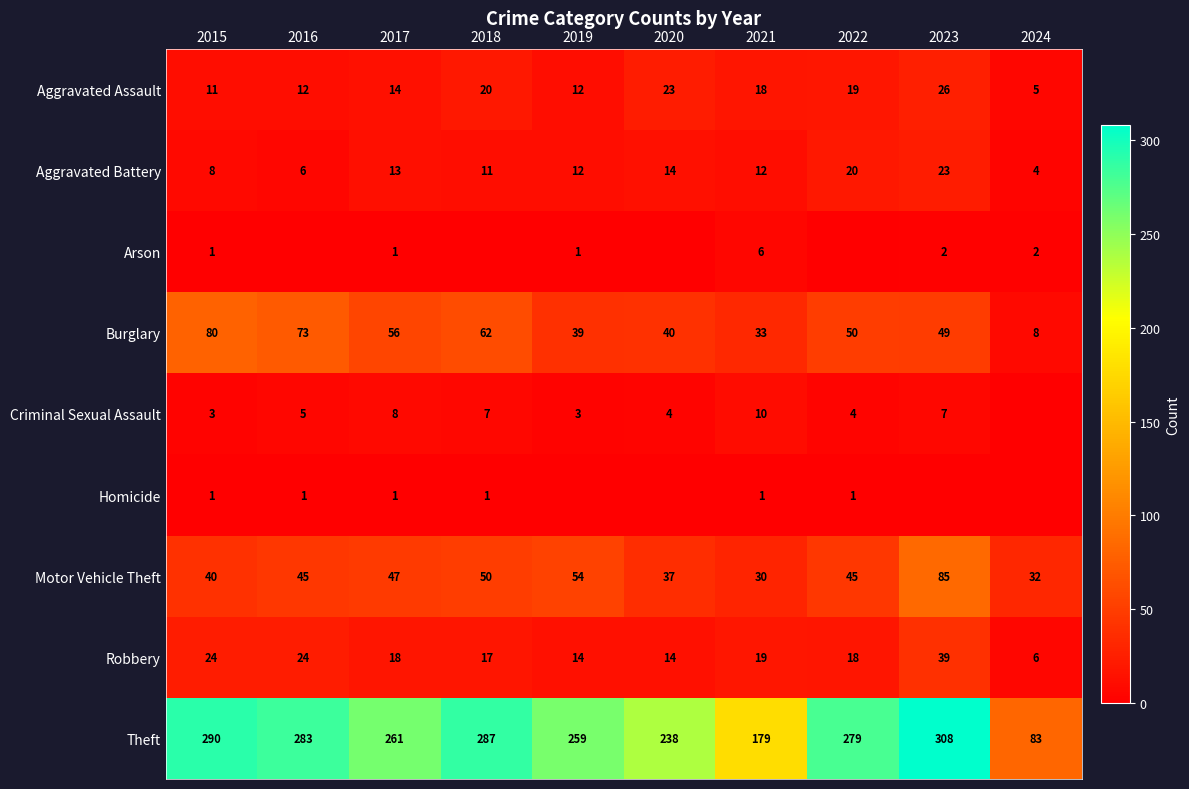

What is the lowest value of the Burglary series?

8